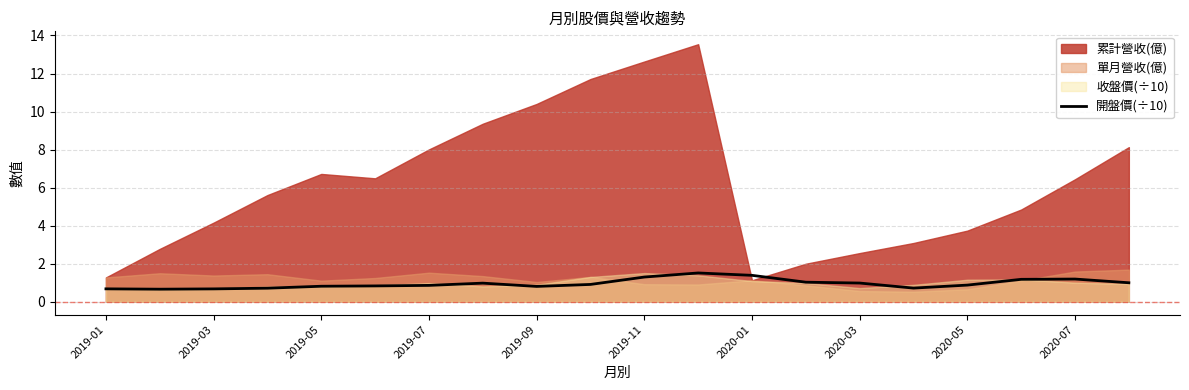

The value at 19 is 1.0. True or false?

True